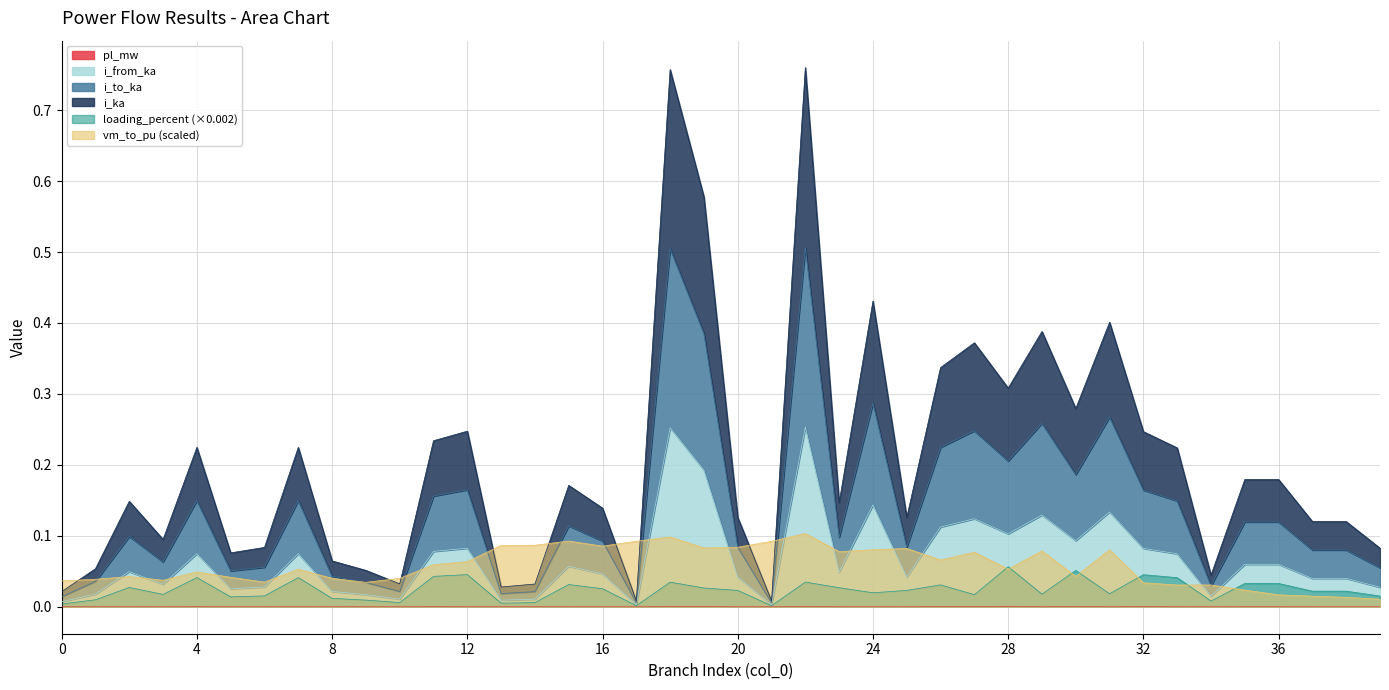

Where is i_to_ka nearest to the value 0?

17